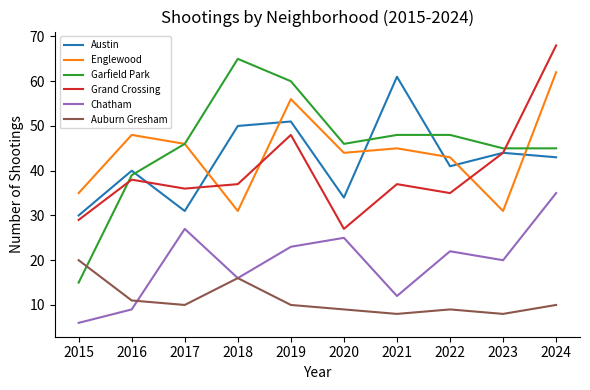

The Austin series shows 30 at 2015. True or false?

True